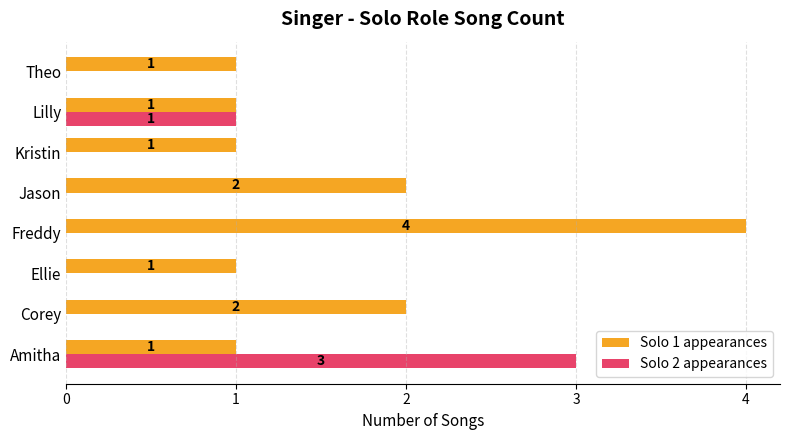

Which series has the largest total across all categories?

Solo 1 appearances